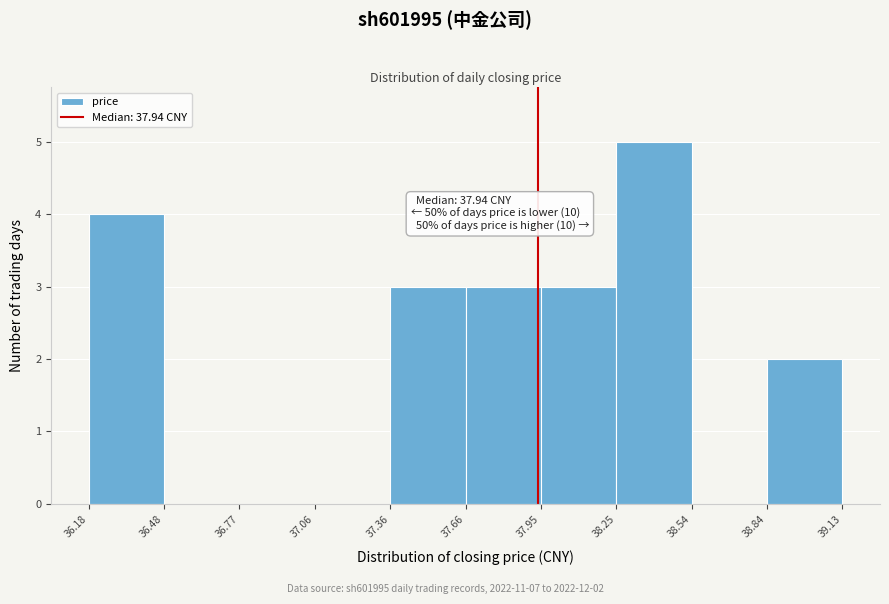

Which range on the x-axis has the tallest bar?

38.25 to 38.54